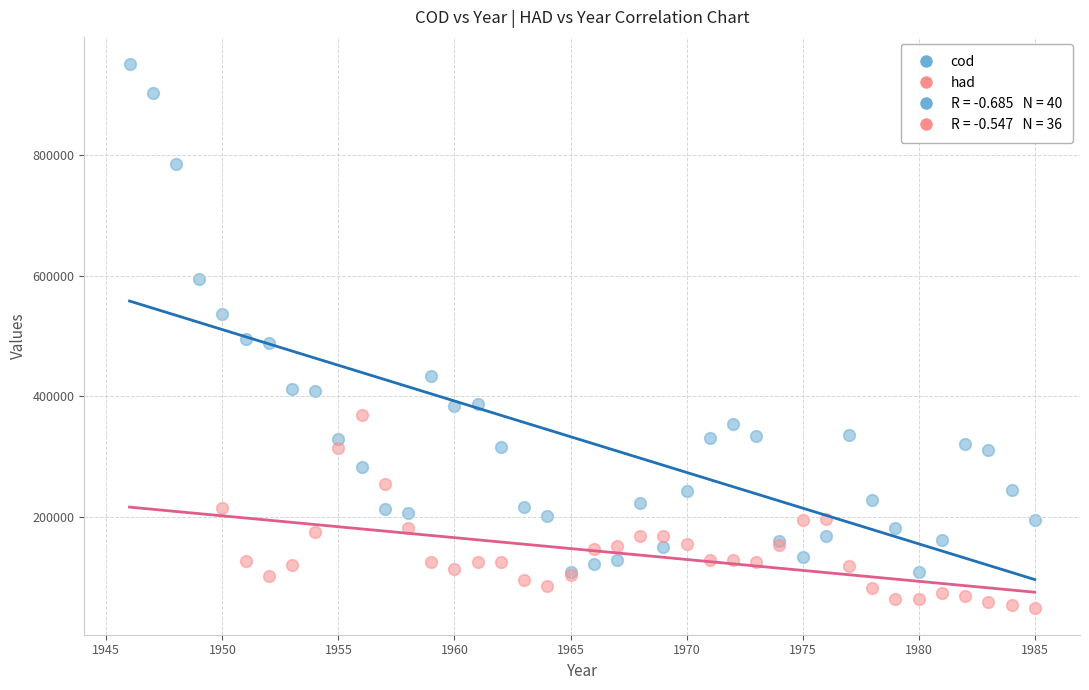

Which series contains the highest Y value?

cod